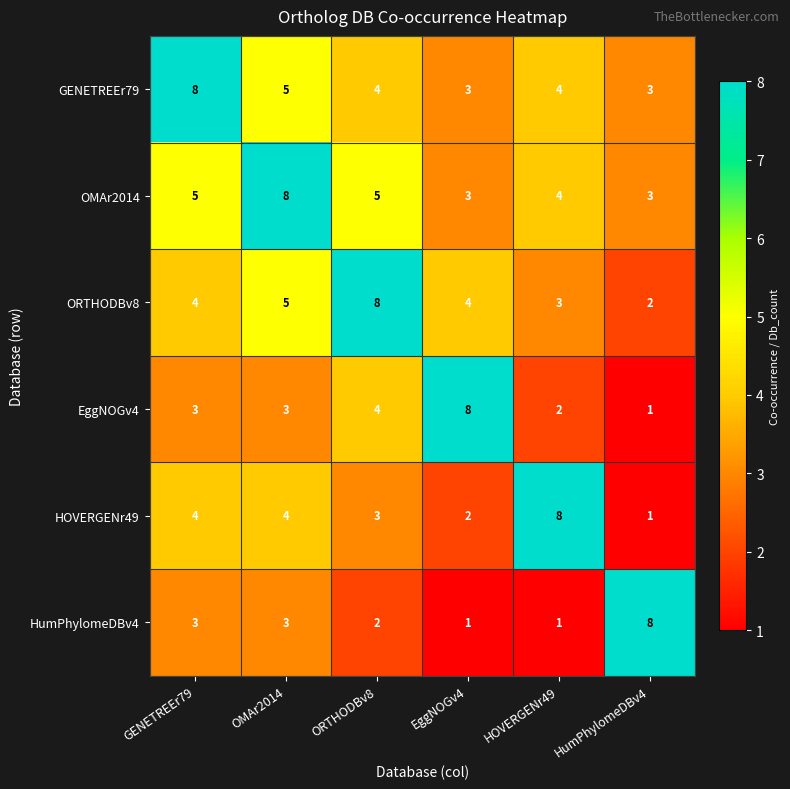

What value does the HOVERGENr49 series have at ORTHODBv8?

3